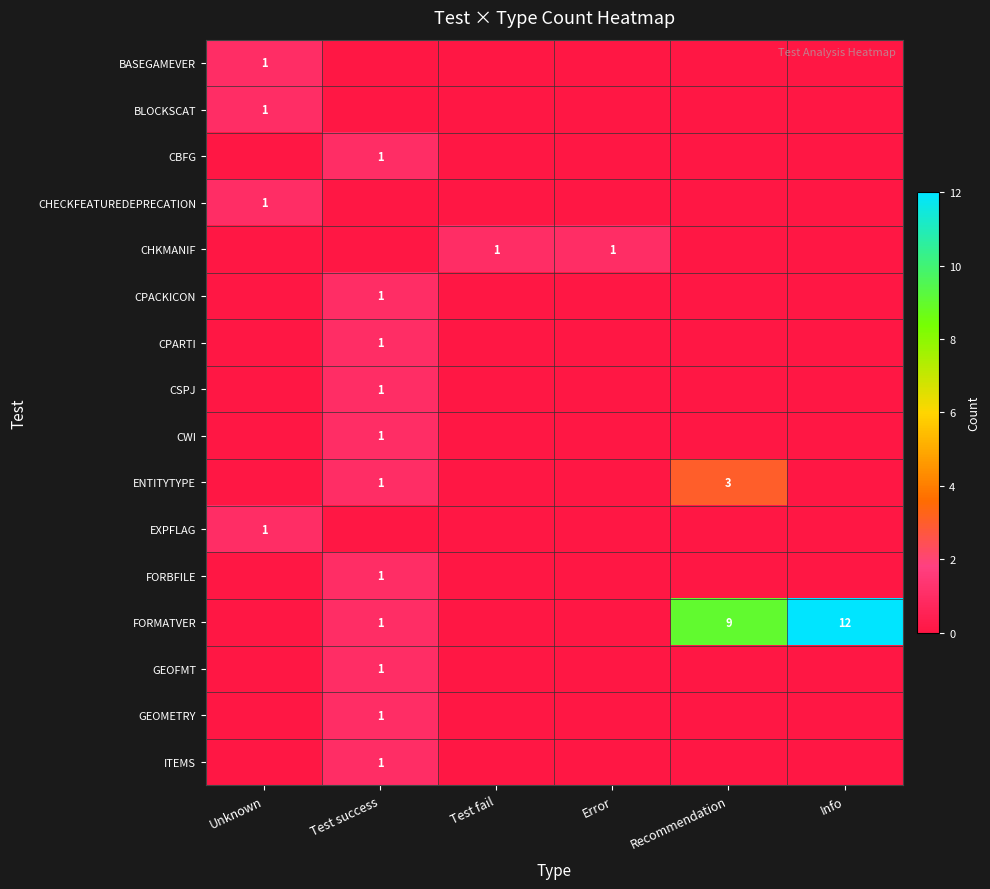

True or false: CHKMANIF has a value of 1 at Test fail.

True